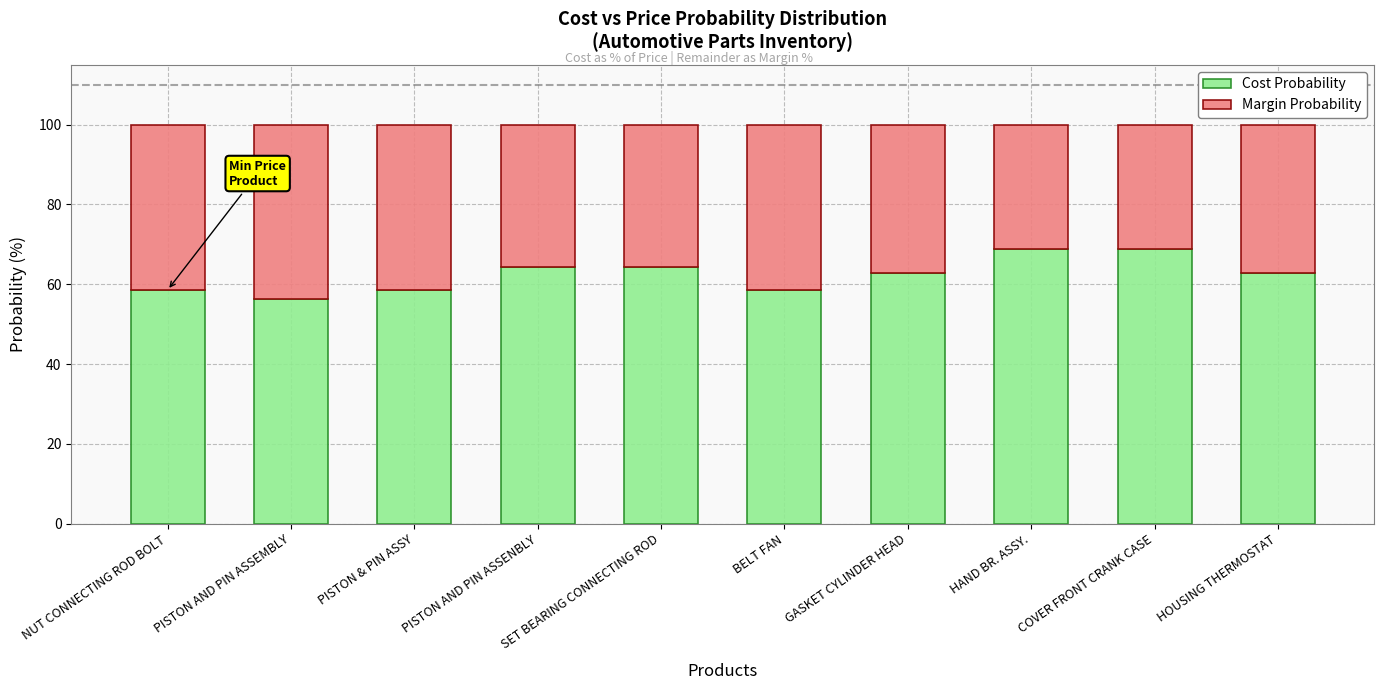

What is the difference between the maximum and minimum values in the Cost Probability series?

12.5